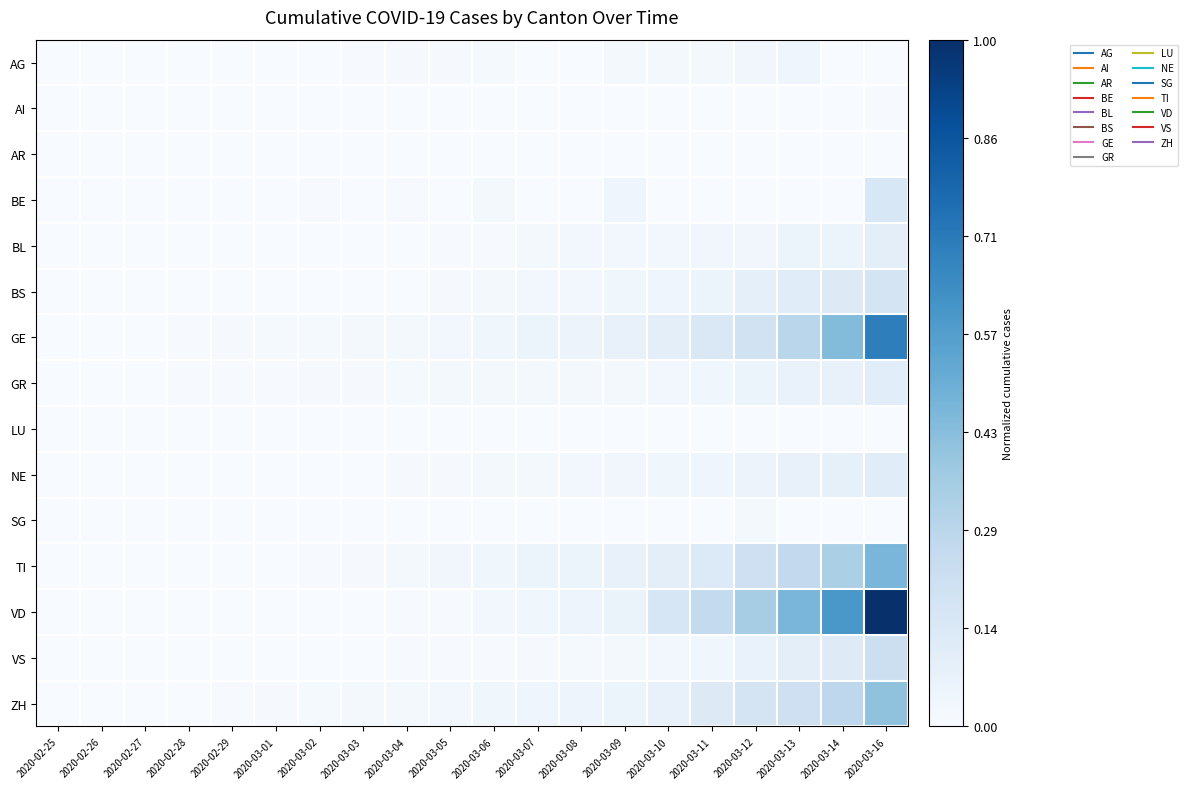

At which category is the sum across all series the highest?

2020-03-16